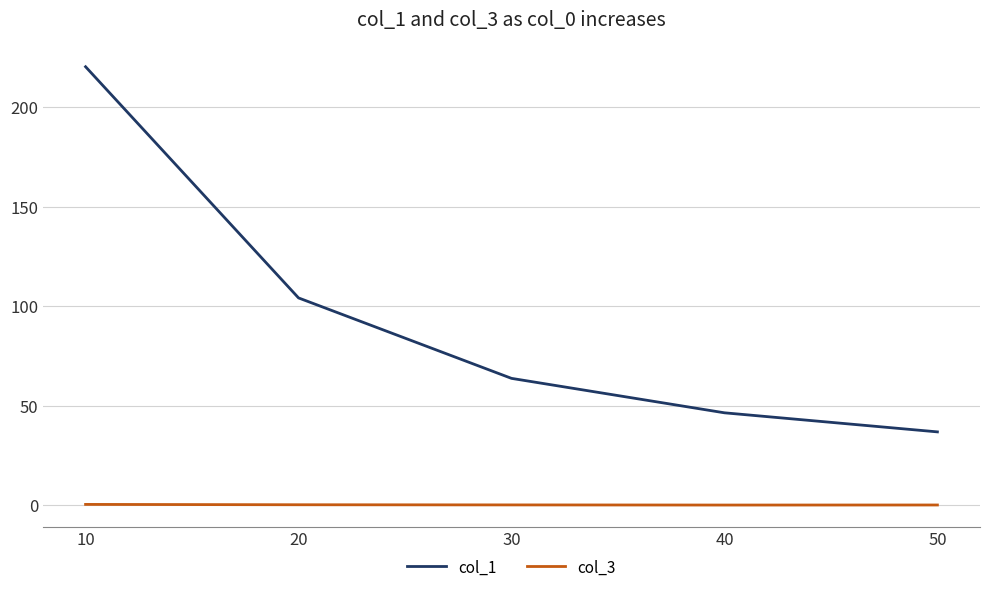

Between 40 and 50, which series saw the biggest shift?

col_1